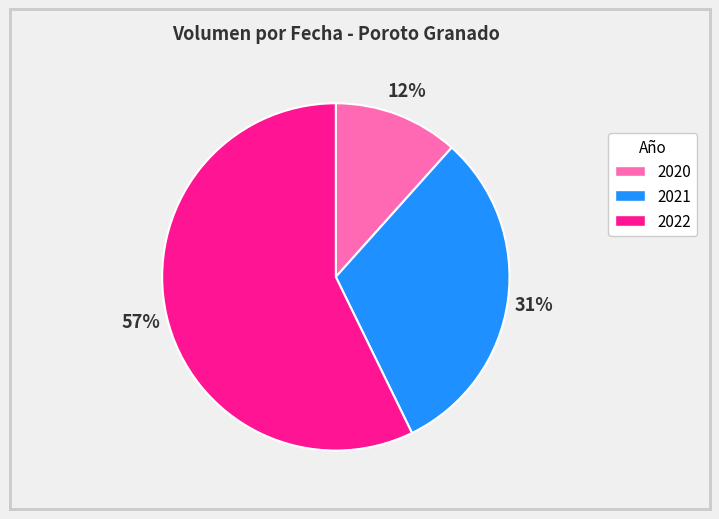

Do 2021 and 2022 together represent more than half of the pie?

Yes